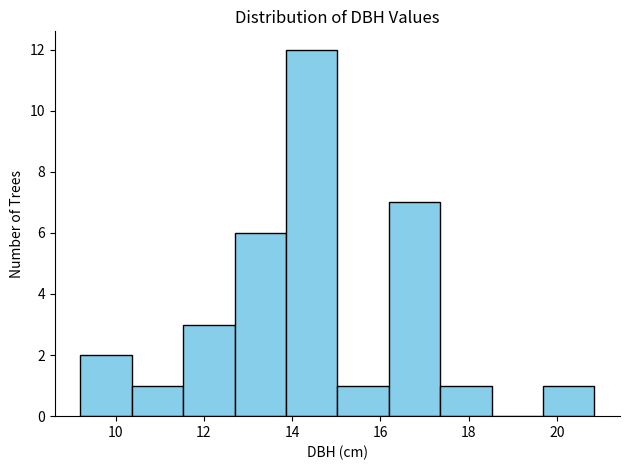

Reading left to right, list every bar in this chart as the range it spans on the x-axis followed by its height. Neither the bar edges nor the heights are printed on the chart, so give them approximately, as read against the axes.

9.2 to 10.4: 2
10.4 to 11.6: 1
11.6 to 12.6: 3
12.6 to 13.8: 6
13.8 to 15.0: 12
15.0 to 16.2: 1
16.2 to 17.4: 7
17.4 to 18.6: 1
18.6 to 19.6: 0
19.6 to 20.8: 1